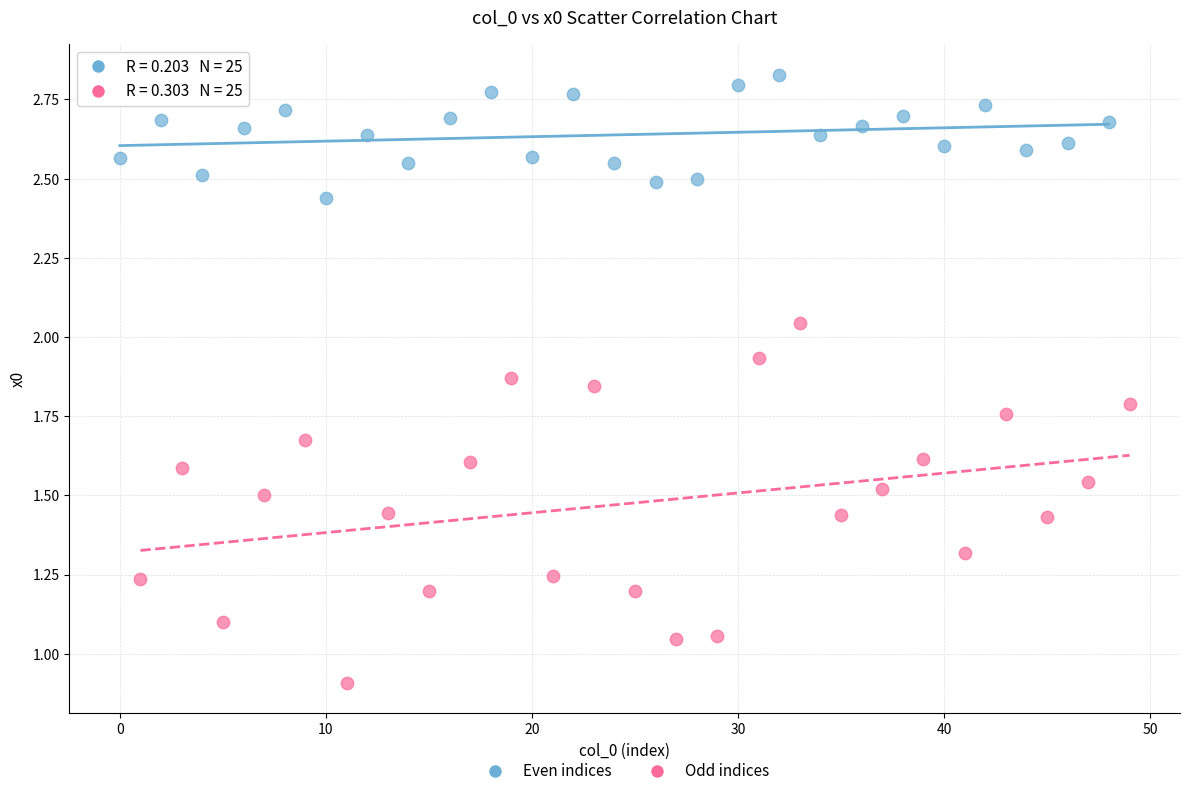

What are all the series names shown in the legend?

Even indices, Odd indices